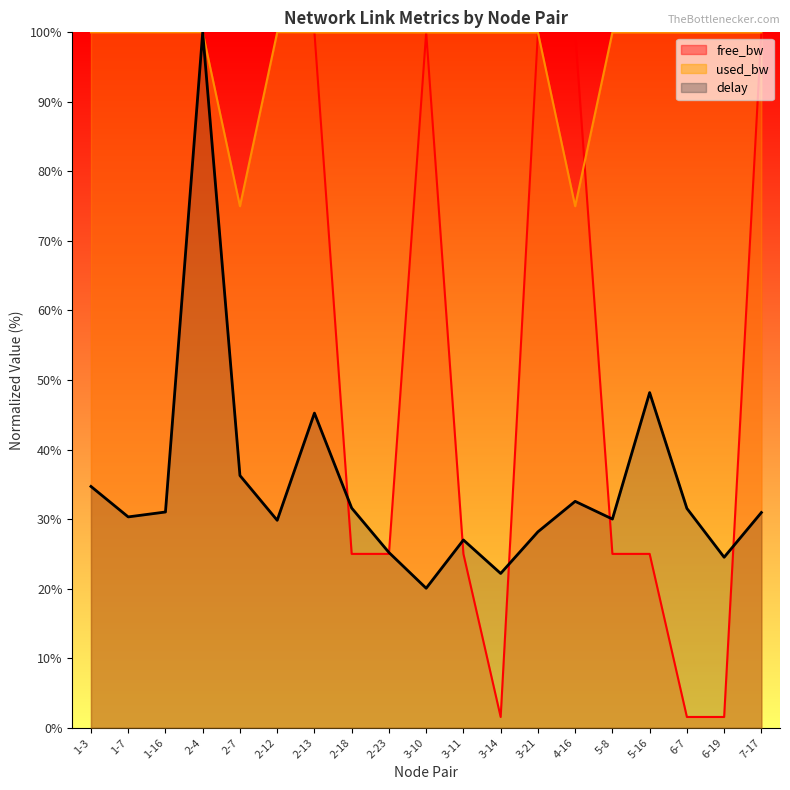

Rank the categories by used_bw value from highest to lowest.

1-7, 2-4, 2-12, 2-18, 2-23, 5-16, 7-17, 2-13, 5-8, 6-7, 1-16, 1-3, 3-10, 3-11, 3-21, 6-19, 3-14, 2-7, 4-16